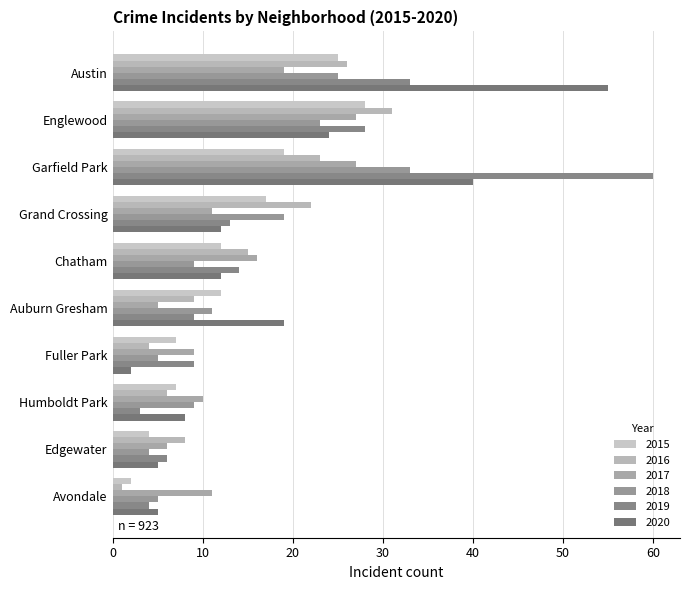

The 2015 series shows 4 at Edgewater. True or false?

True